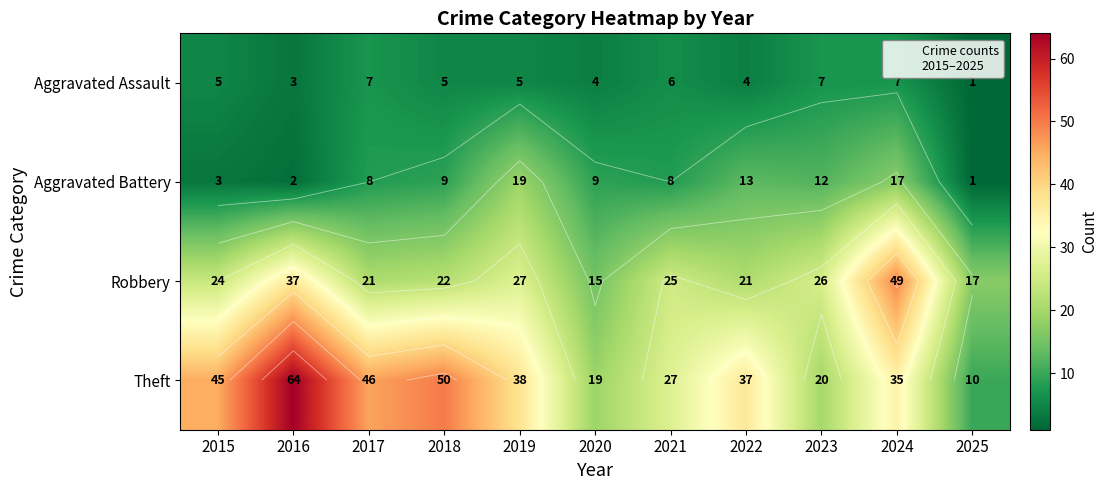

What is the maximum value for Aggravated Assault?

7